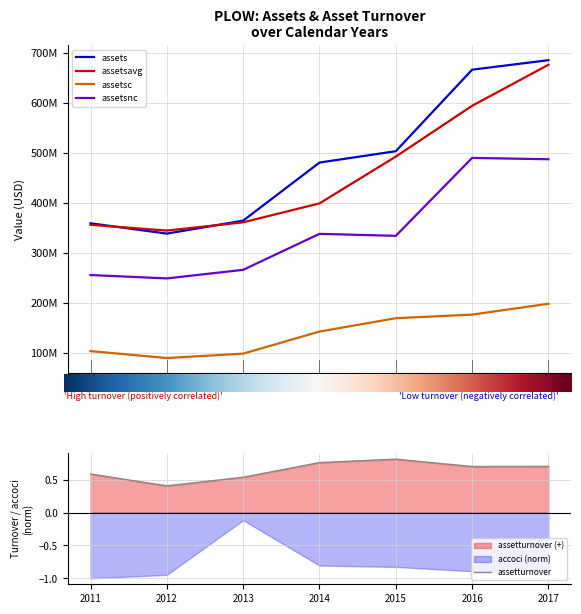

What are all the series names shown in the legend?

assets, assetsavg, assetsc, assetsnc, assetturnover